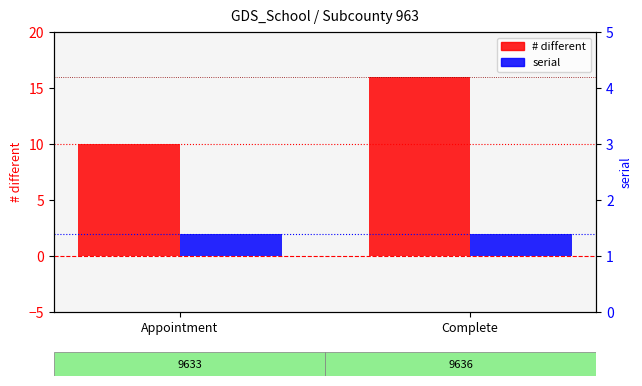

What is the label of the 1st bar from the left?

Appointment